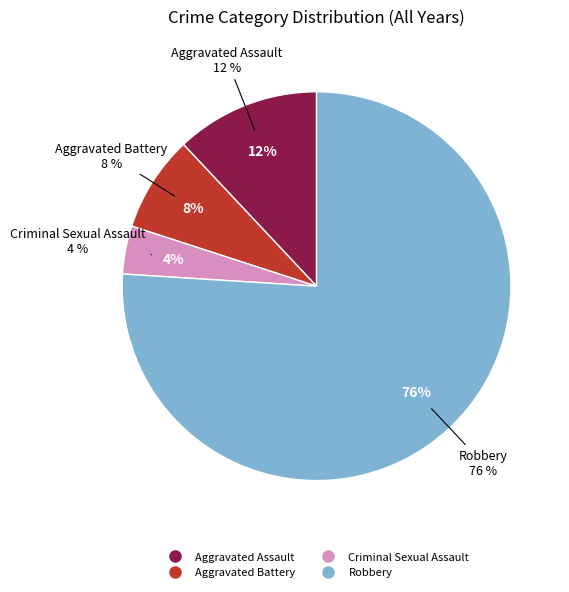

Count the number of slices in the pie.

4